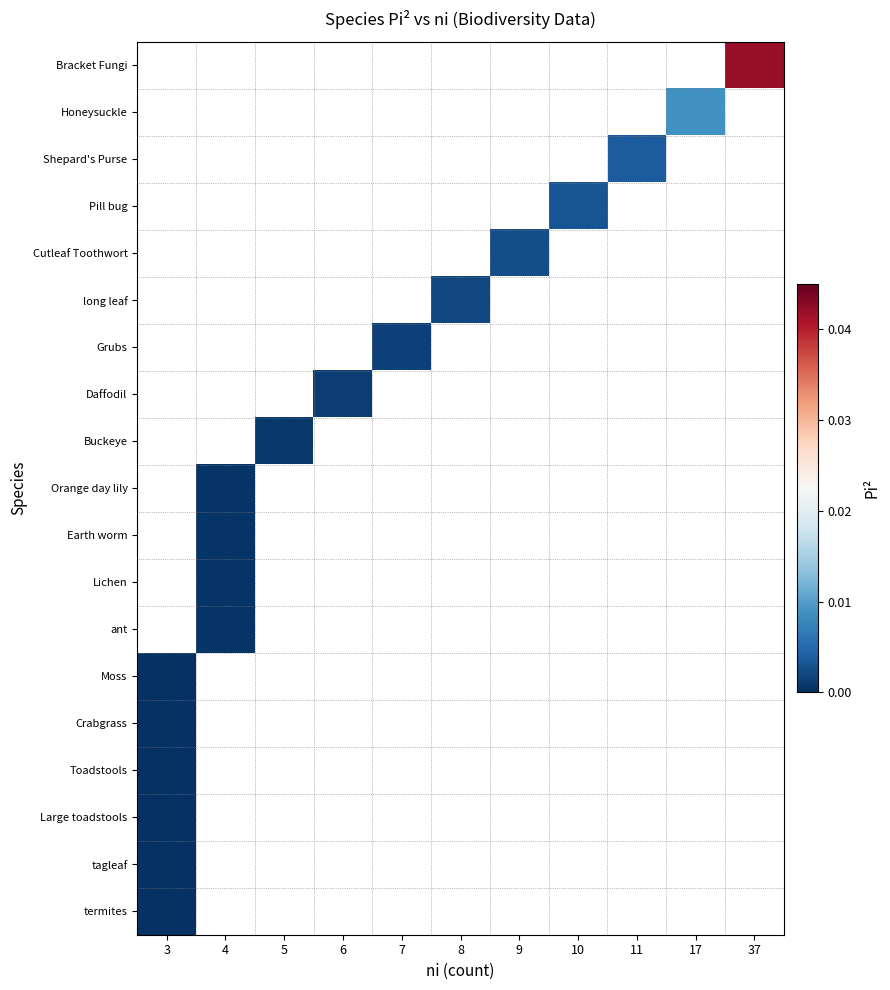

Between 4 and 10, which is larger?

10